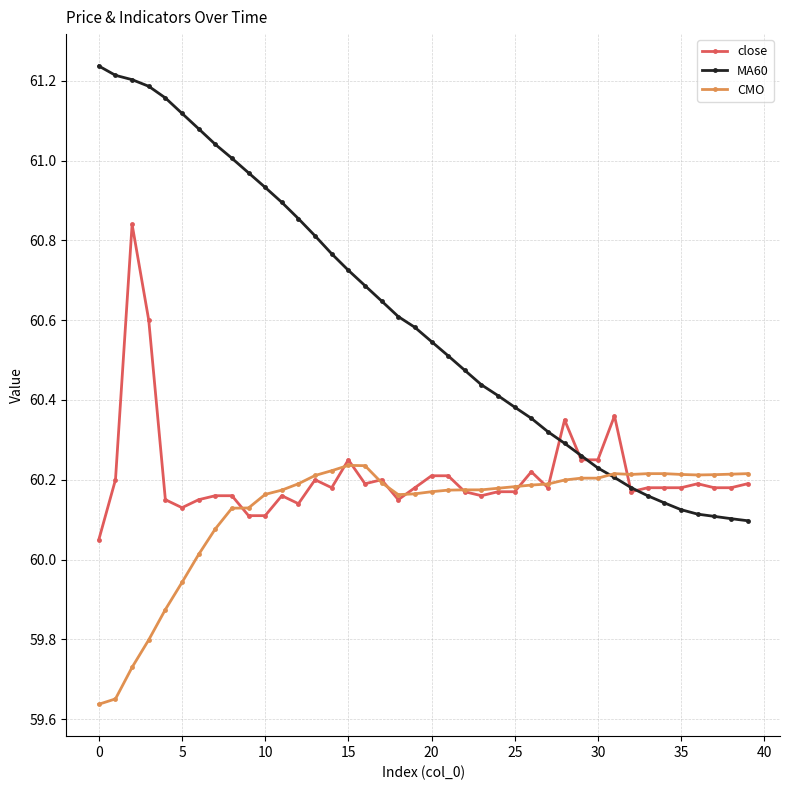

Which series has the widest spread of values?

MA60